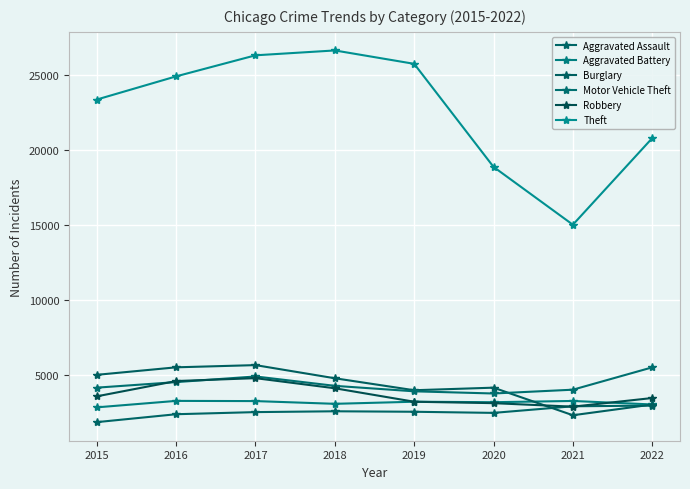

What is the sum of the Aggravated Battery values at 2016 and 2020?

6467